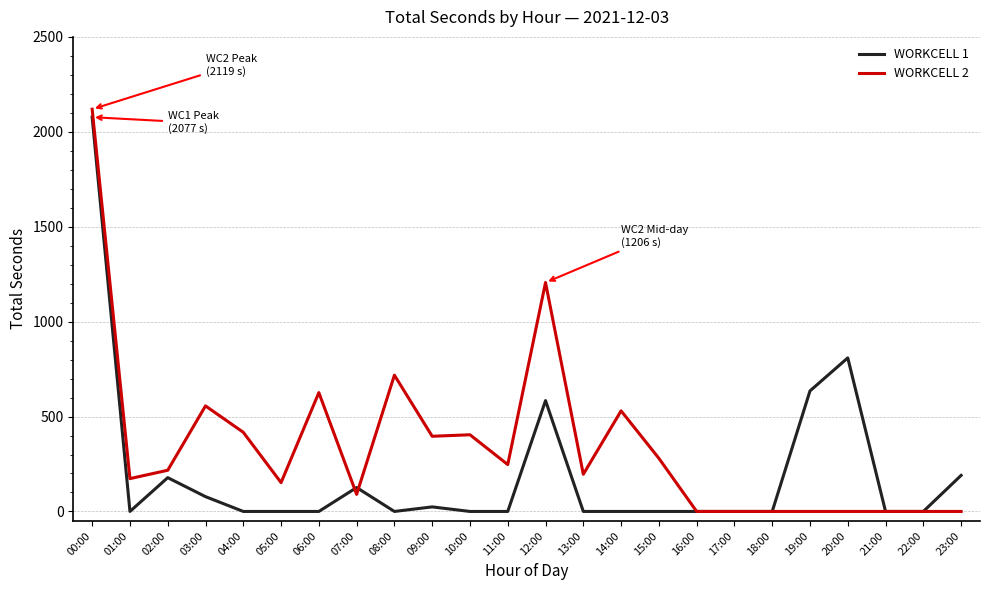

Between which two adjacent categories do WORKCELL 1 and WORKCELL 2 first intersect?

06:00 and 07:00